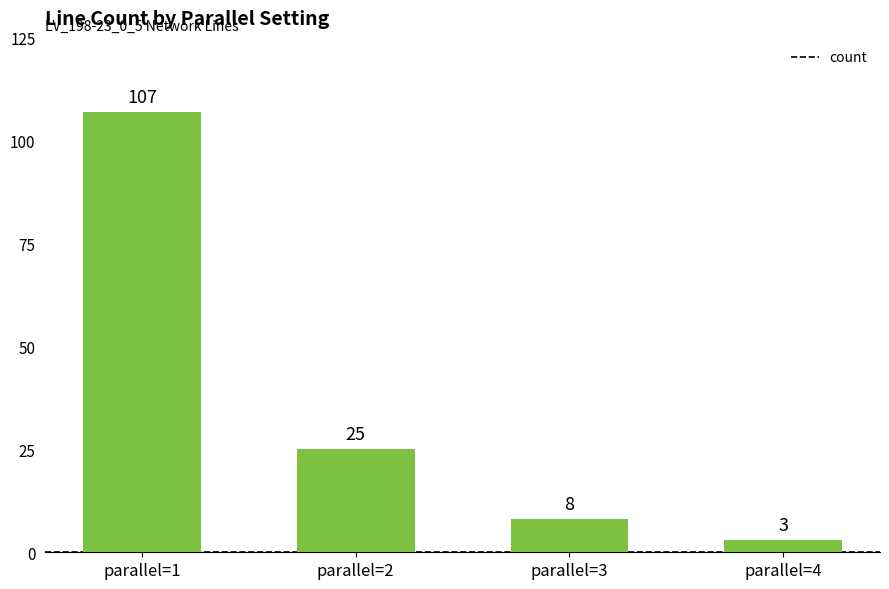

What is the value of the 3rd bar from the left?

8